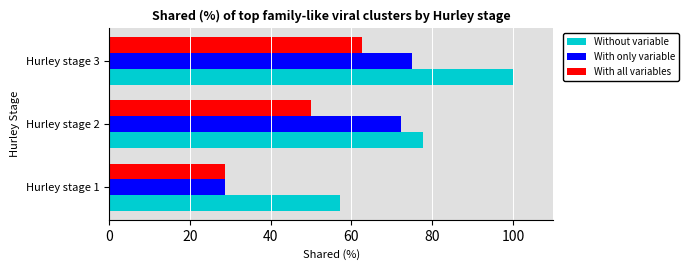

Which series has the largest total across all categories?

Without variable